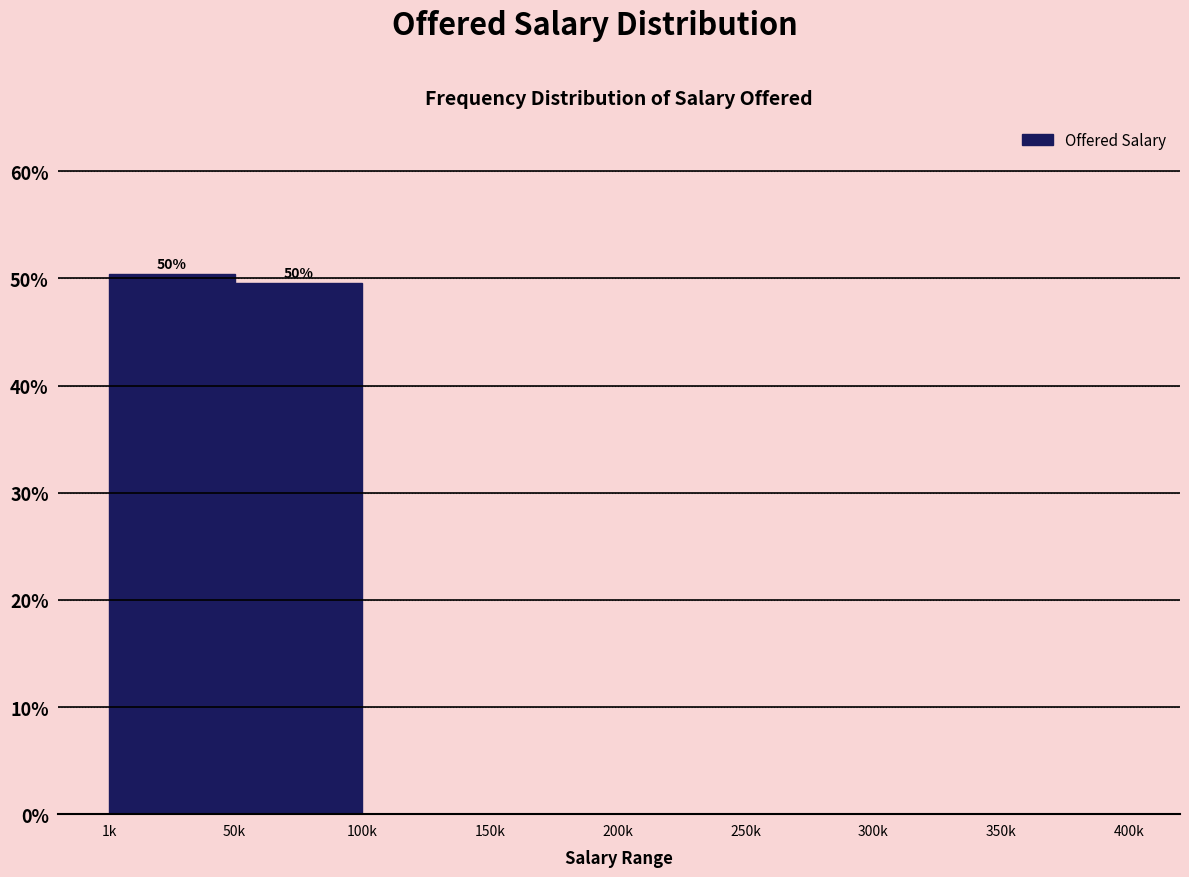

What is the maximum value shown in the chart?

50.4